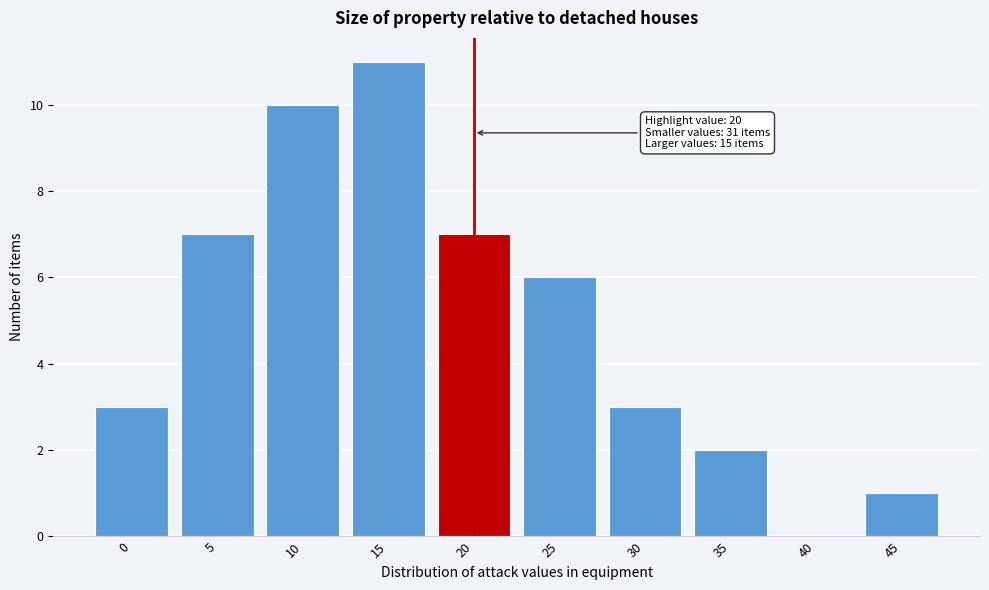

Reading left to right, transcribe all the data shown in this chart.

0=3	5=7	10=10	15=11	20=7	25=6	30=3	35=2	40=0	45=1